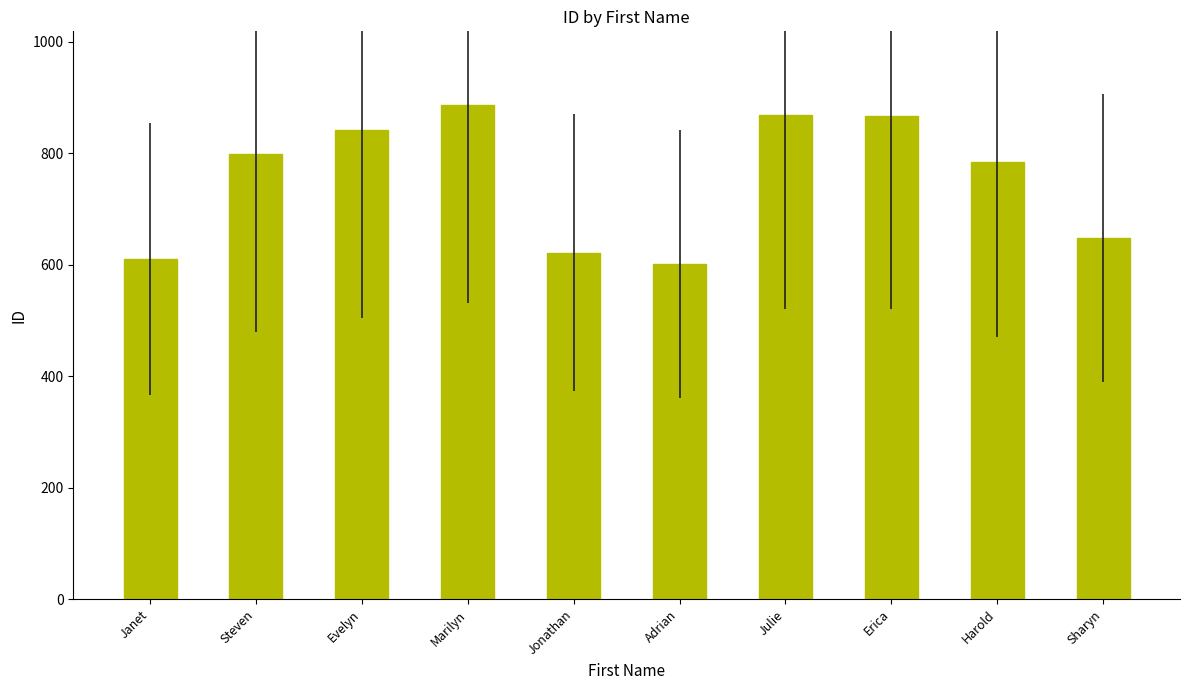

What value does the data have at Evelyn, to the nearest 50?

850